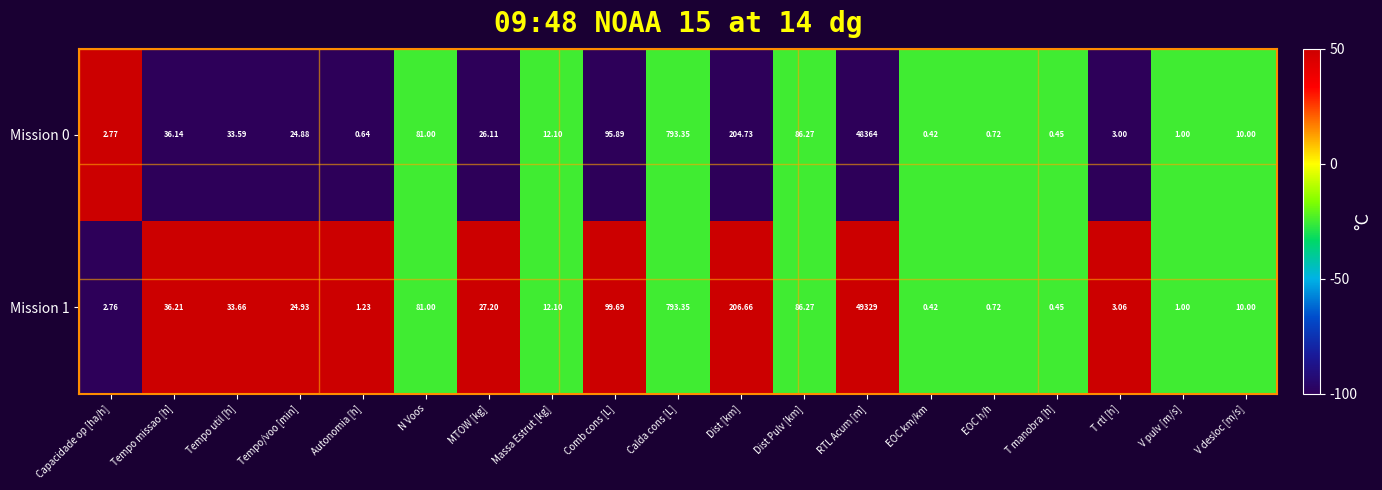

How many data points in Mission 0 are less than 24?

9